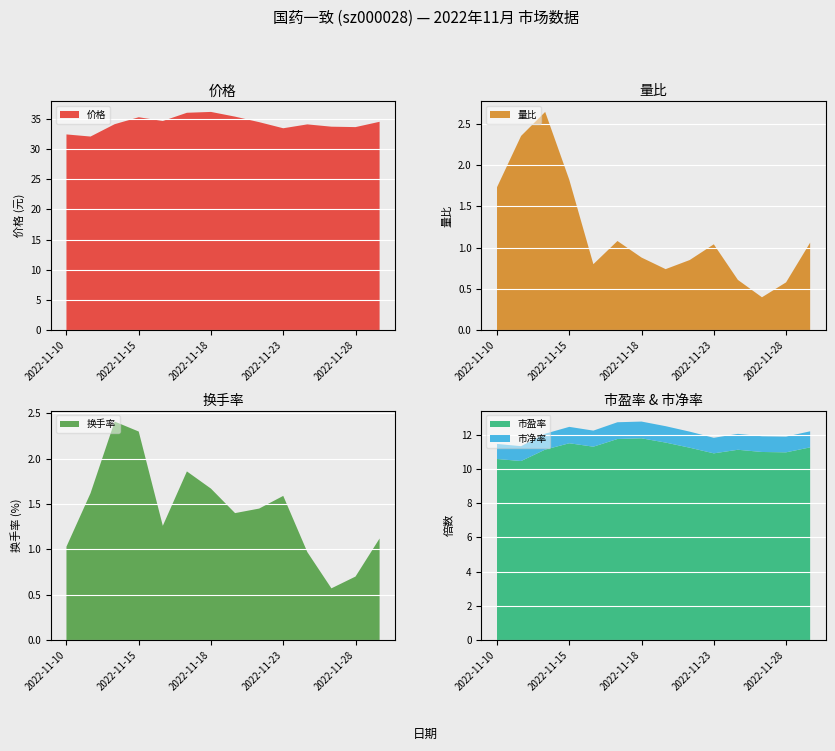

Reading left to right, what are all the values shown in this chart?

价格: 2022-11-10=32.4	2022-11-11=32.0	2022-11-14=34.1	2022-11-15=35.2	2022-11-16=34.6	2022-11-17=36.0	2022-11-18=36.1	2022-11-21=35.3	2022-11-22=34.4	2022-11-23=33.4	2022-11-24=34.0	2022-11-25=33.7	2022-11-28=33.6	2022-11-29=34.5
量比: 2022-11-10=1.7	2022-11-11=2.4	2022-11-14=2.6	2022-11-15=1.8	2022-11-16=0.8	2022-11-17=1.1	2022-11-18=0.9	2022-11-21=0.7	2022-11-22=0.8	2022-11-23=1.0	2022-11-24=0.6	2022-11-25=0.4	2022-11-28=0.6	2022-11-29=1.1
换手率: 2022-11-10=1.0	2022-11-11=1.6	2022-11-14=2.4	2022-11-15=2.3	2022-11-16=1.3	2022-11-17=1.9	2022-11-18=1.7	2022-11-21=1.4	2022-11-22=1.4	2022-11-23=1.6	2022-11-24=1.0	2022-11-25=0.6	2022-11-28=0.7	2022-11-29=1.1
市盈率: 2022-11-10=10.6	2022-11-11=10.5	2022-11-14=11.1	2022-11-15=11.5	2022-11-16=11.3	2022-11-17=11.8	2022-11-18=11.8	2022-11-21=11.6	2022-11-22=11.2	2022-11-23=10.9	2022-11-24=11.1	2022-11-25=11.0	2022-11-28=11.0	2022-11-29=11.3
市净率: 2022-11-10=0.9	2022-11-11=0.9	2022-11-14=0.9	2022-11-15=1.0	2022-11-16=0.9	2022-11-17=1.0	2022-11-18=1.0	2022-11-21=1.0	2022-11-22=0.9	2022-11-23=0.9	2022-11-24=0.9	2022-11-25=0.9	2022-11-28=0.9	2022-11-29=0.9